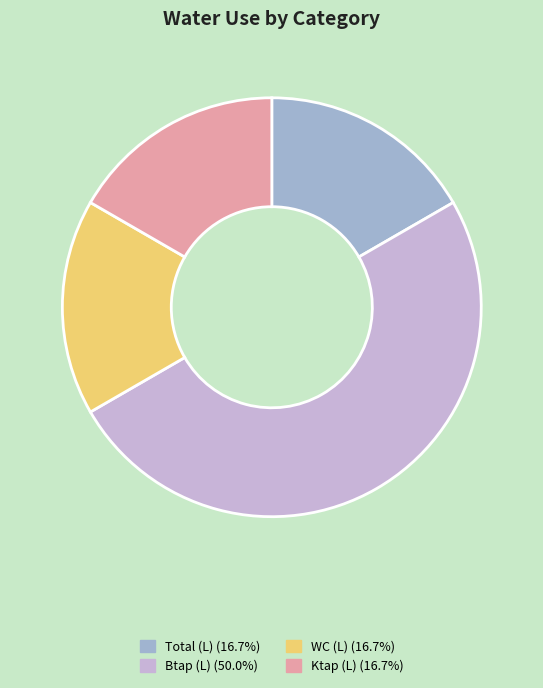

How many segments does this pie chart have?

4